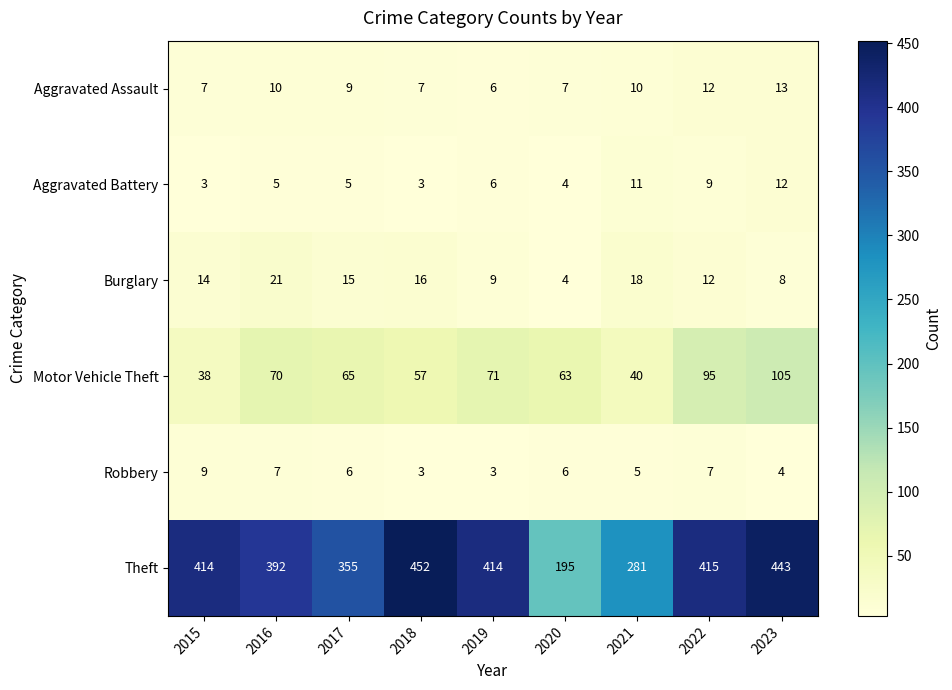

What is the difference between the maximum and minimum values in the Aggravated Battery series?

9